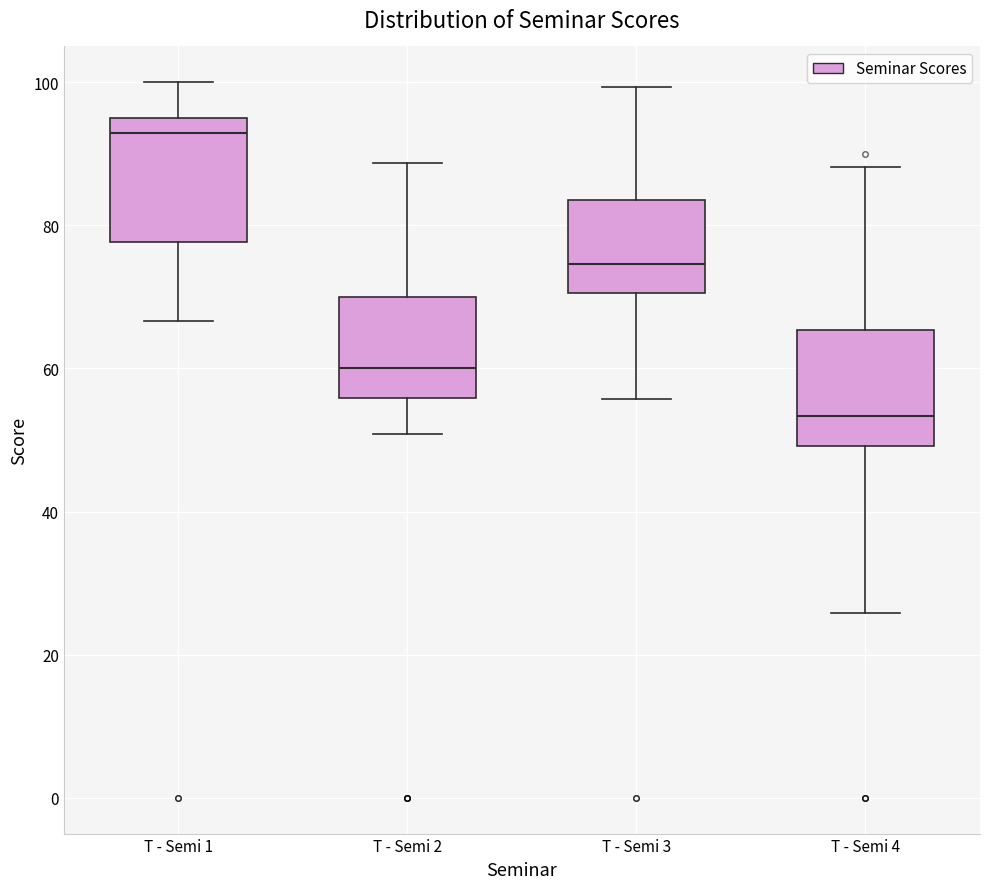

Where does the lower whisker of the box for T - Semi 2 end on the y-axis? The values are not printed on the chart, so give them approximately, as read against the axis.

50